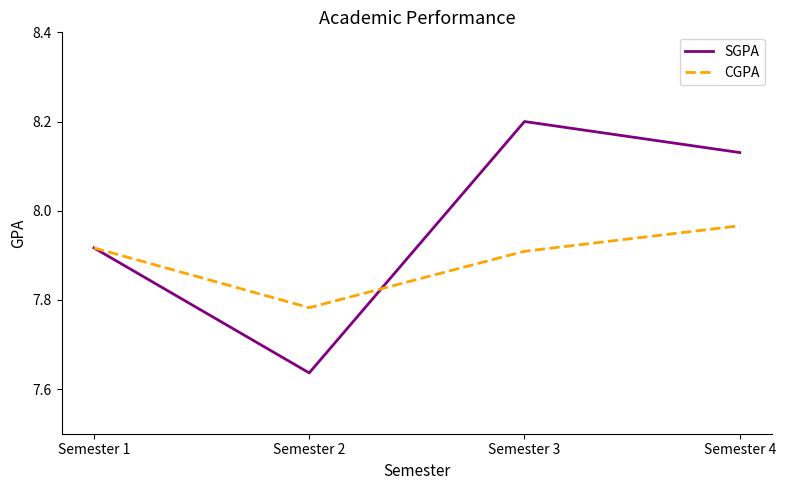

Which category has the lowest value in the SGPA series?

Semester 2